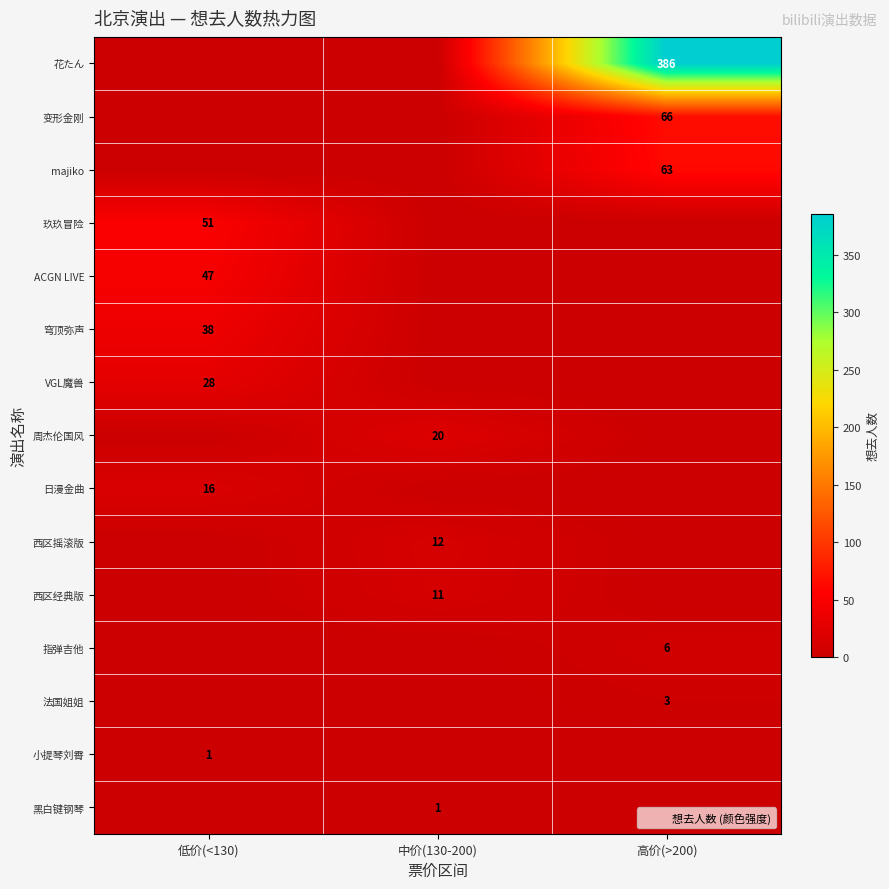

Is it true that 周杰伦国风 equals 0 at 低价(<130)?

True